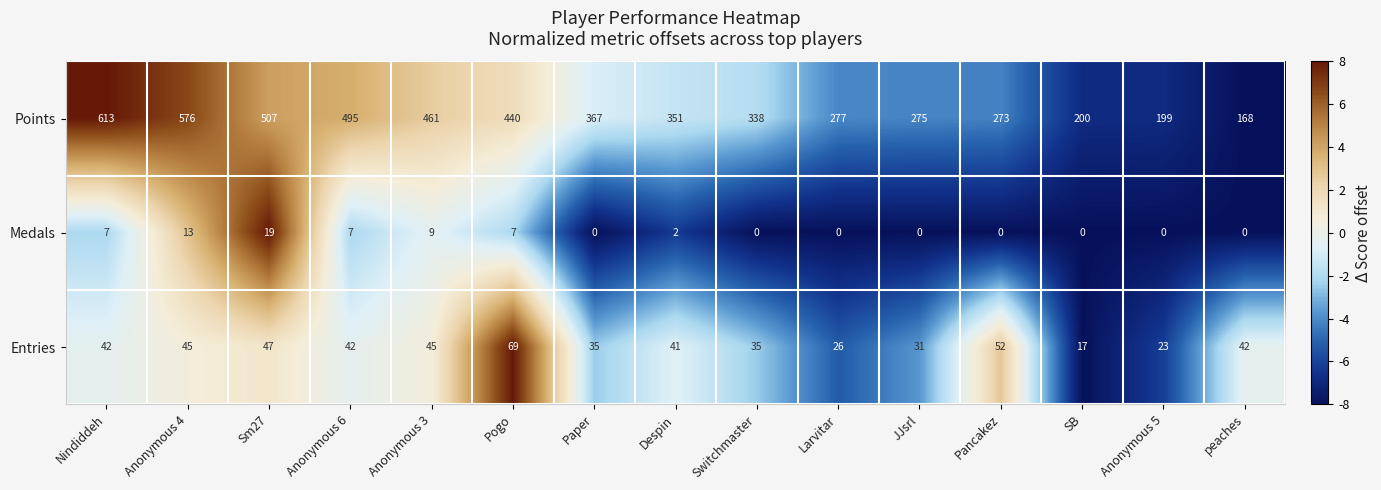

The value of Entries at Paper is 35. True or false?

True